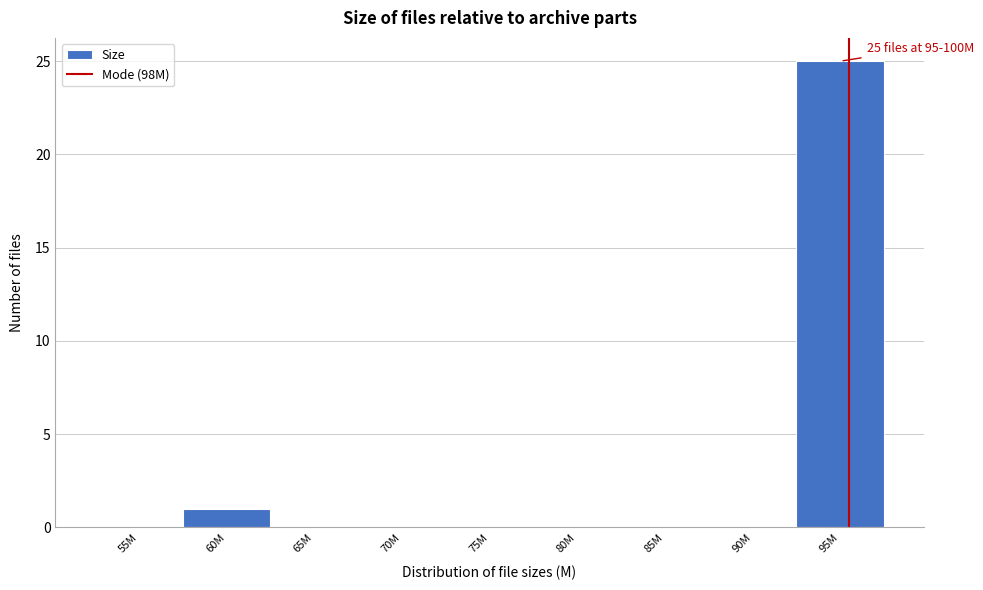

Reading left to right, what are all the values shown in this chart?

55M=0	60M=1	65M=0	70M=0	75M=0	80M=0	85M=0	90M=0	95M=25